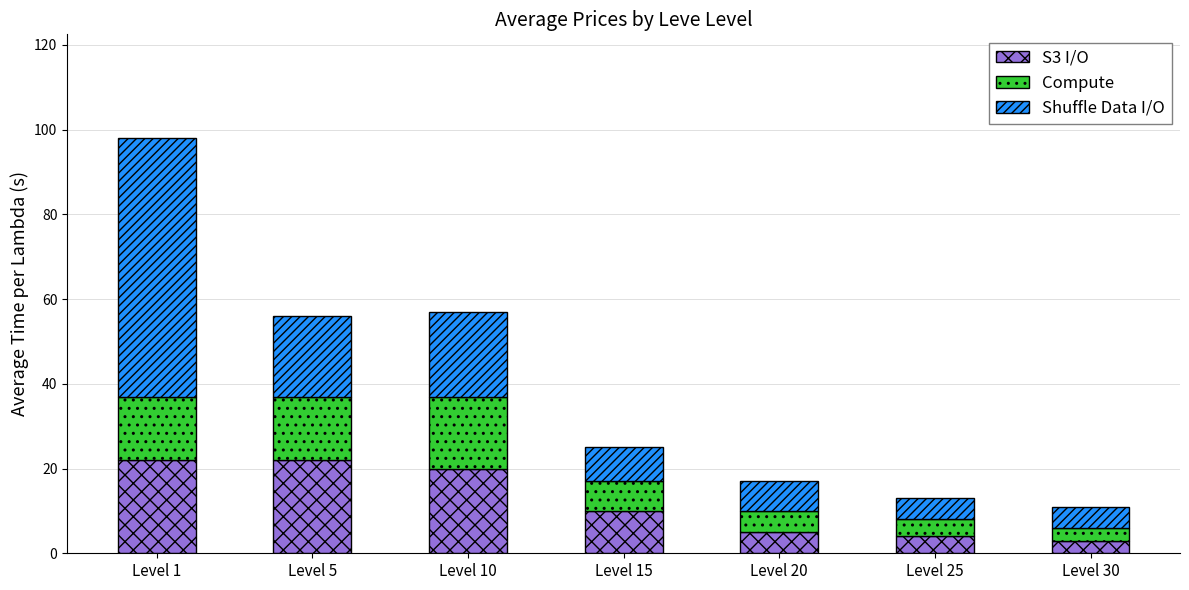

The S3 I/O series shows 5 at Level 20. True or false?

True